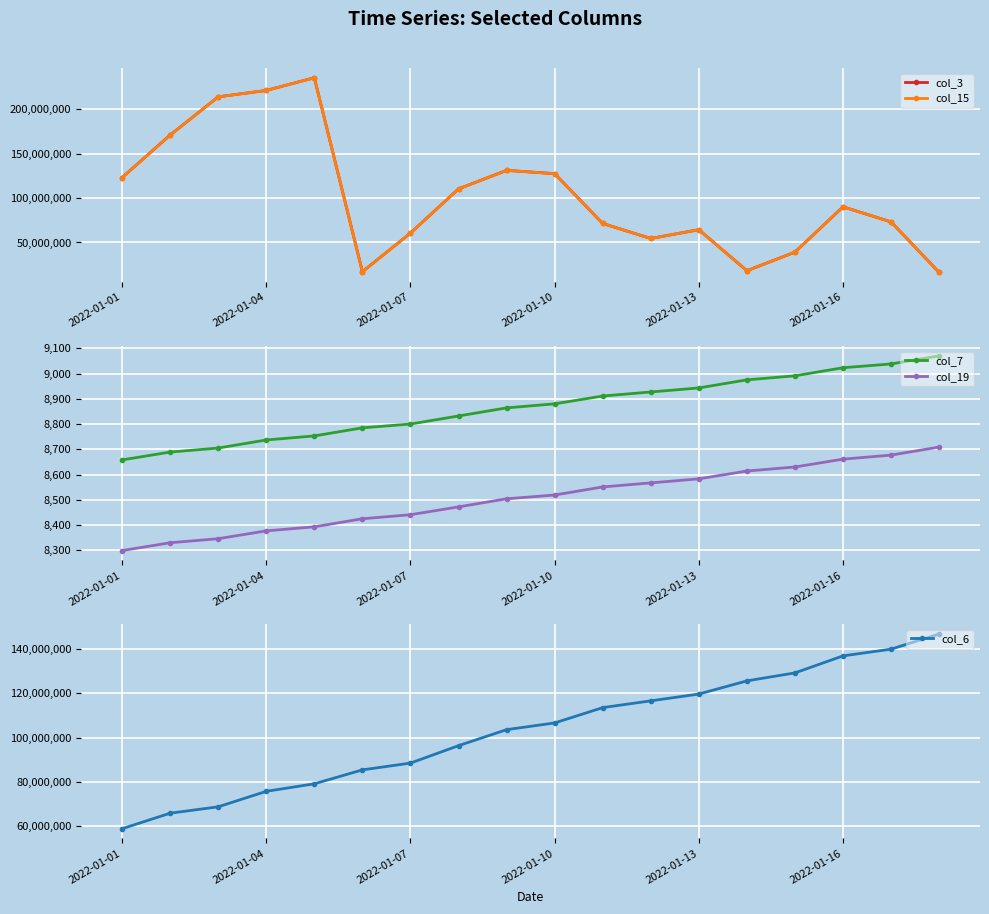

List the series in order of their peak value, highest first.

col_3, col_15, col_6, col_7, col_19